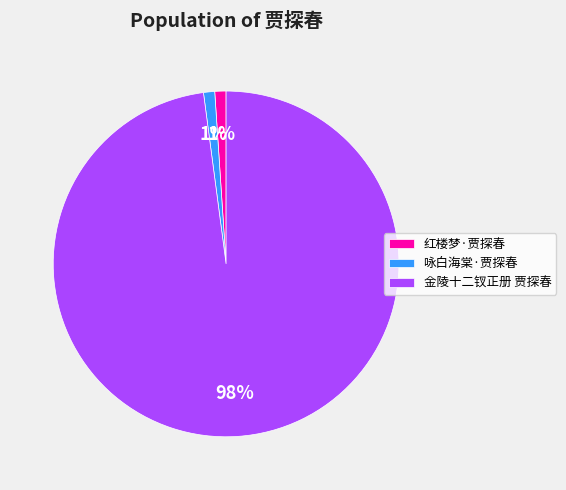

Count the number of slices in the pie.

3